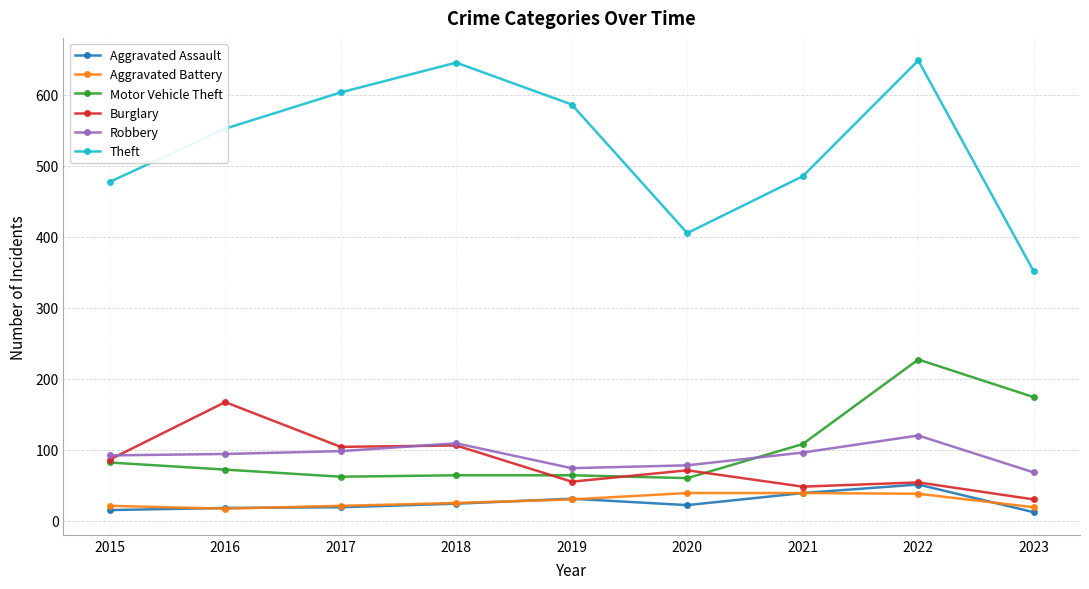

What is the highest value of the Aggravated Assault series?

51